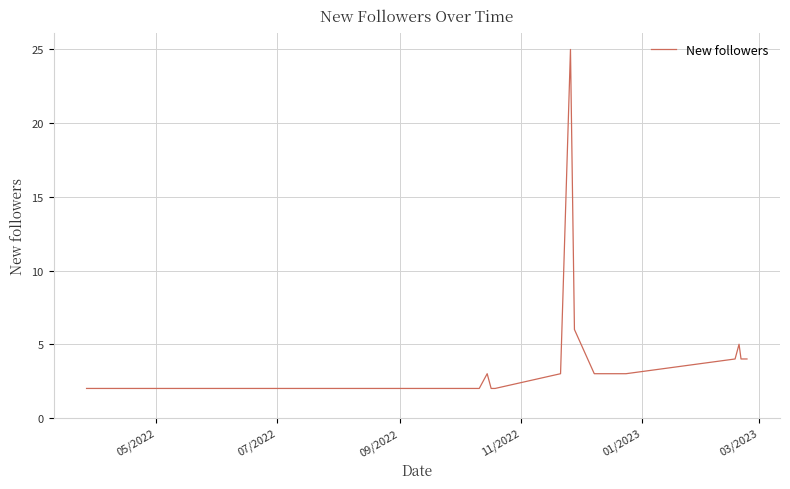

What is the greatest value displayed?

25